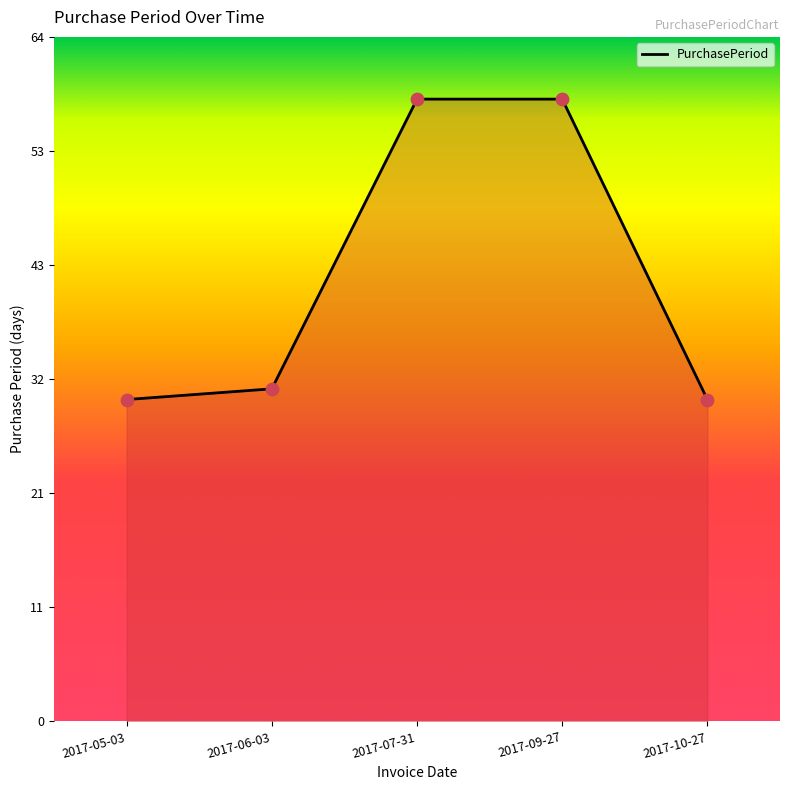

Approximately how many times larger is the value at 2017-07-31 compared to 2017-09-27?

1.0